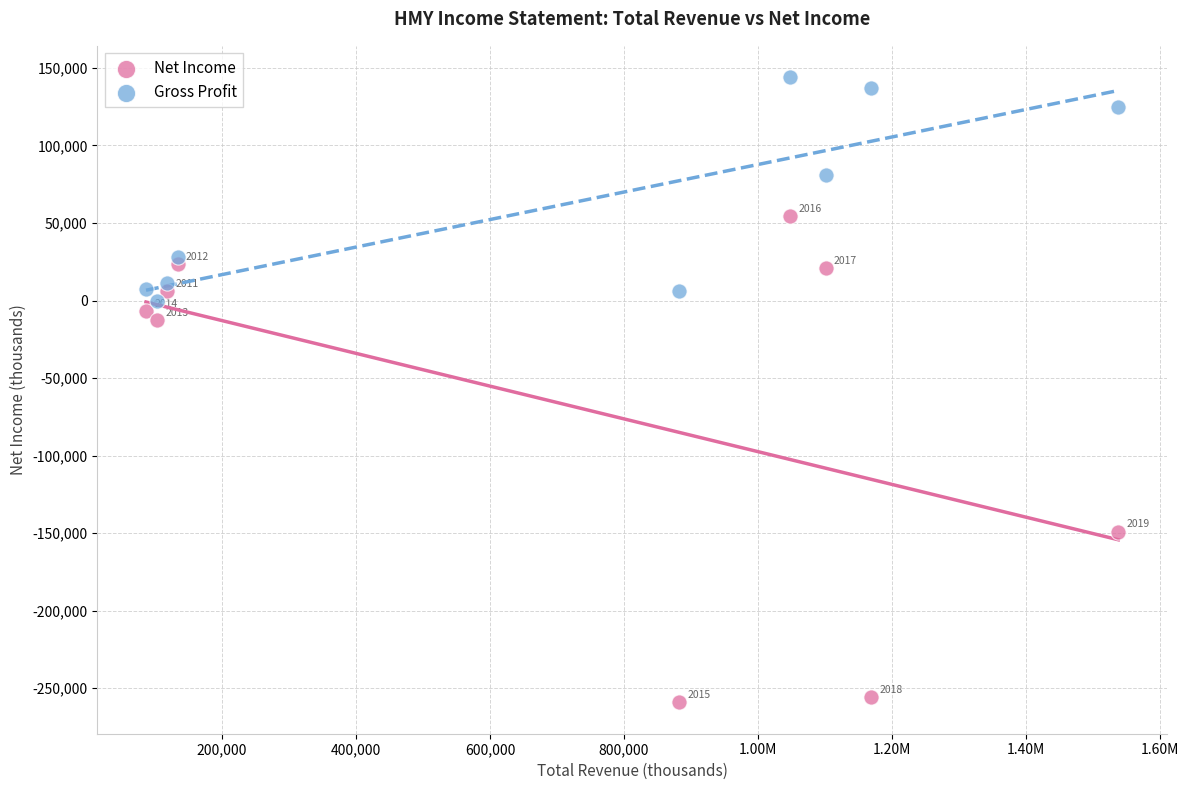

Which series contains the highest Y value?

Gross Profit